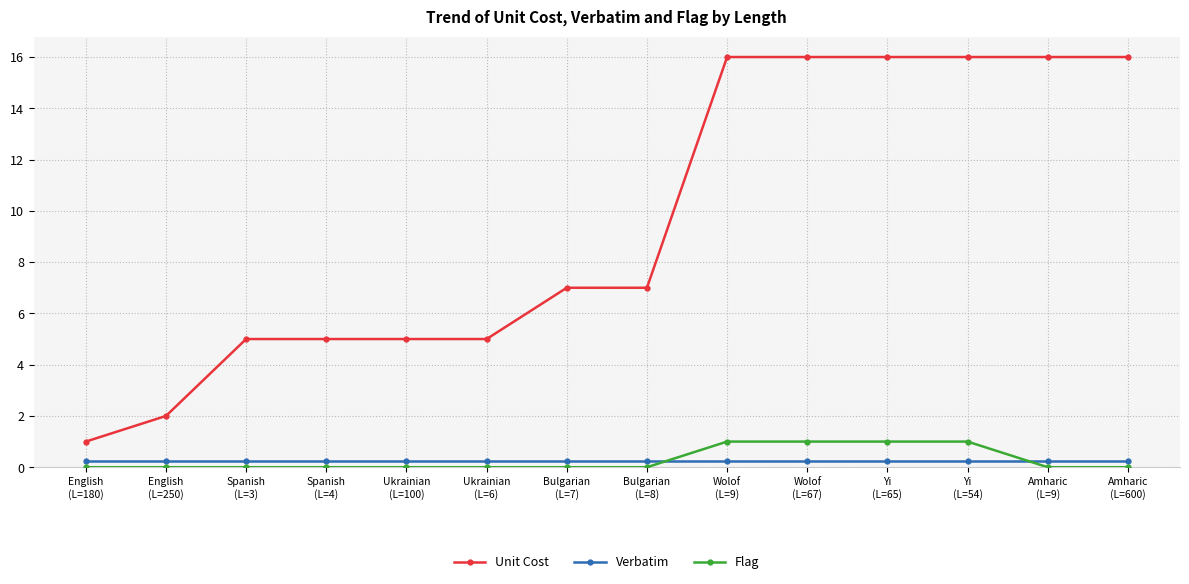

How many Unit Cost values are between 5 and 16?

12